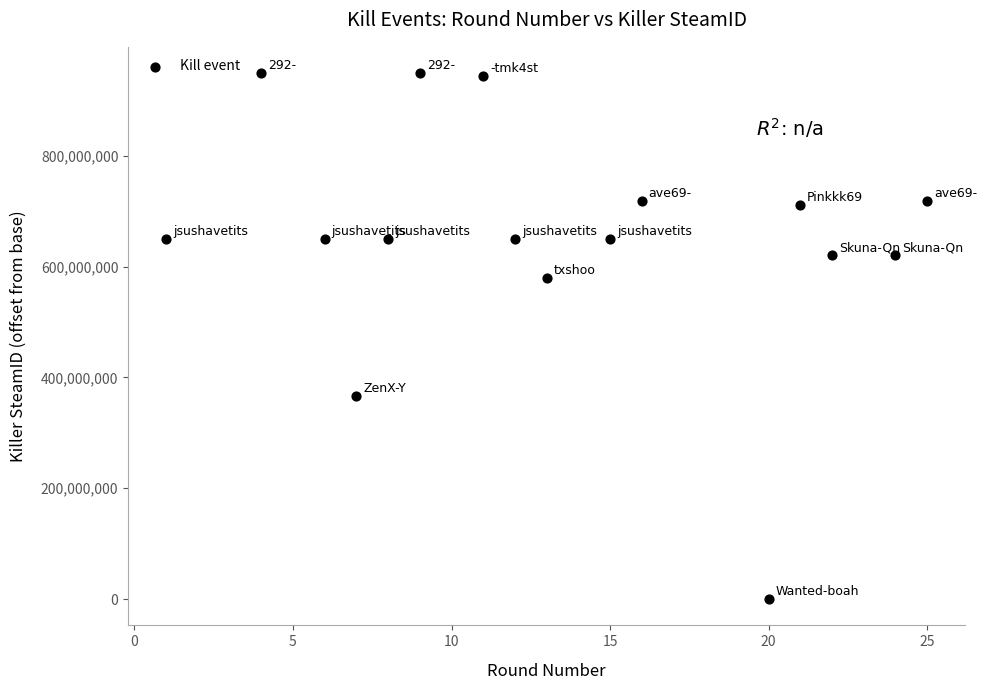

What is the range of Y values (max minus min)?

948963264